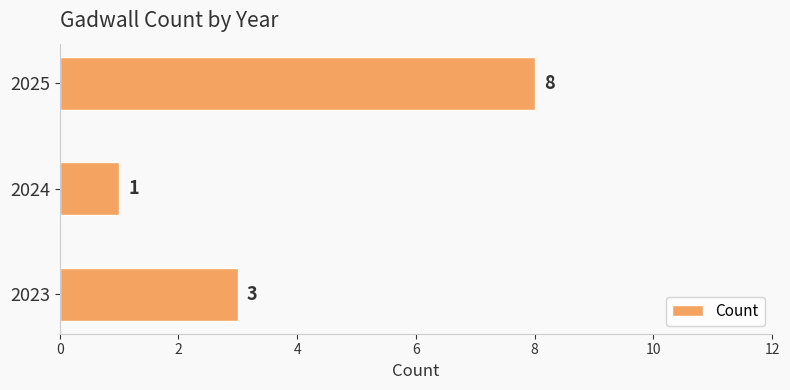

List the labels in order of value, largest first.

2025, 2023, 2024